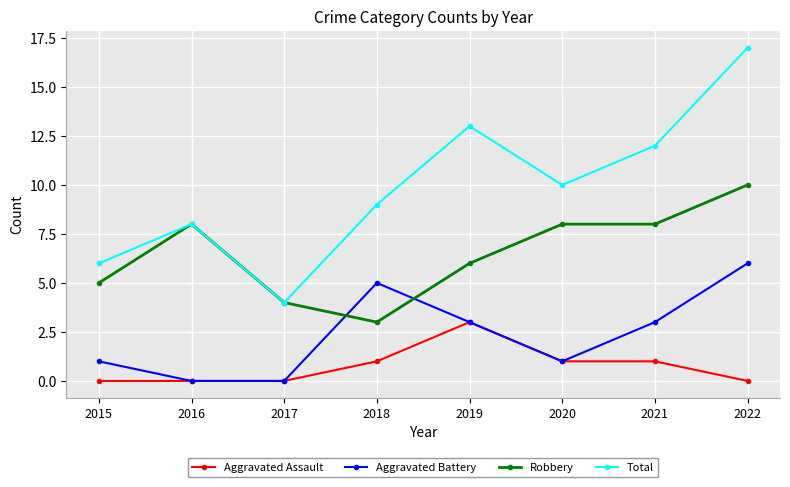

True or false: Robbery and Aggravated Assault intersect in this chart.

False